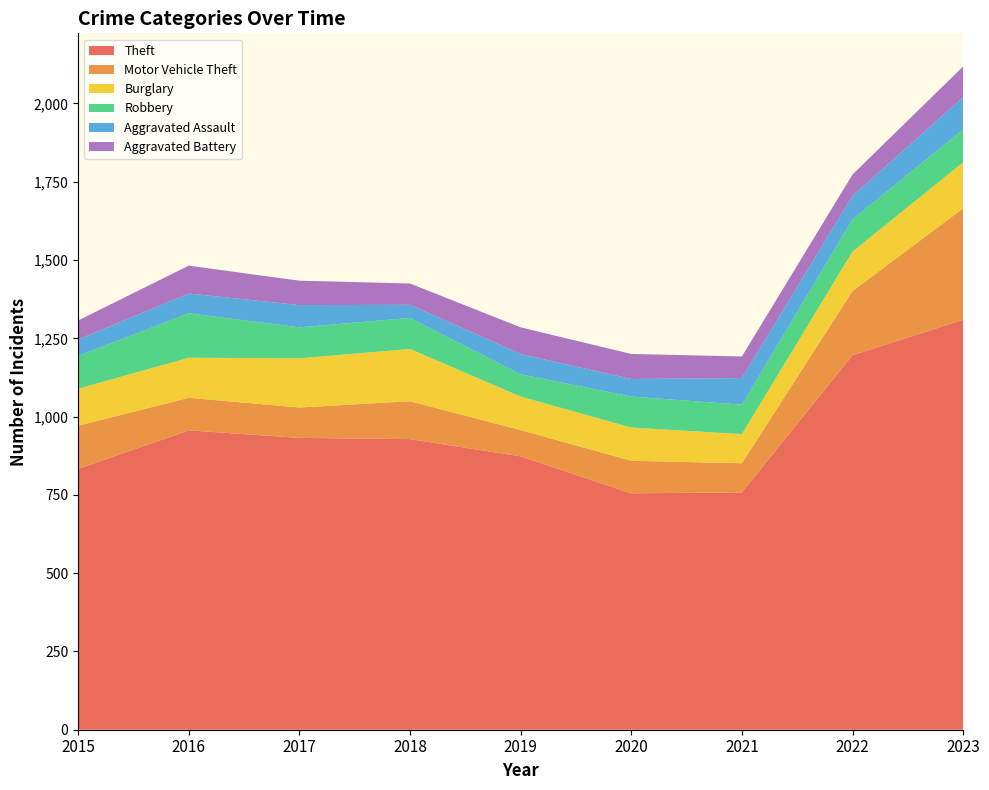

Reading left to right, extract all data points from this chart.

Theft: 2015=833	2016=956	2017=932	2018=928	2019=873	2020=755	2021=758	2022=1196	2023=1309
Motor Vehicle Theft: 2015=138	2016=104	2017=97	2018=121	2019=84	2020=104	2021=93	2022=205	2023=356
Burglary: 2015=118	2016=128	2017=157	2018=167	2019=107	2020=106	2021=93	2022=126	2023=147
Robbery: 2015=105	2016=142	2017=99	2018=99	2019=71	2020=99	2021=94	2022=103	2023=105
Aggravated Assault: 2015=52	2016=63	2017=71	2018=42	2019=65	2020=56	2021=85	2022=75	2023=103
Aggravated Battery: 2015=61	2016=89	2017=78	2018=68	2019=85	2020=80	2021=69	2022=68	2023=98